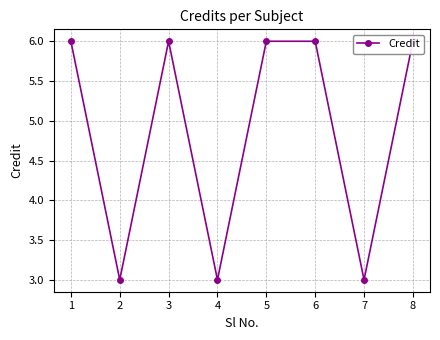

Count the values in the range 3 to 6.

8